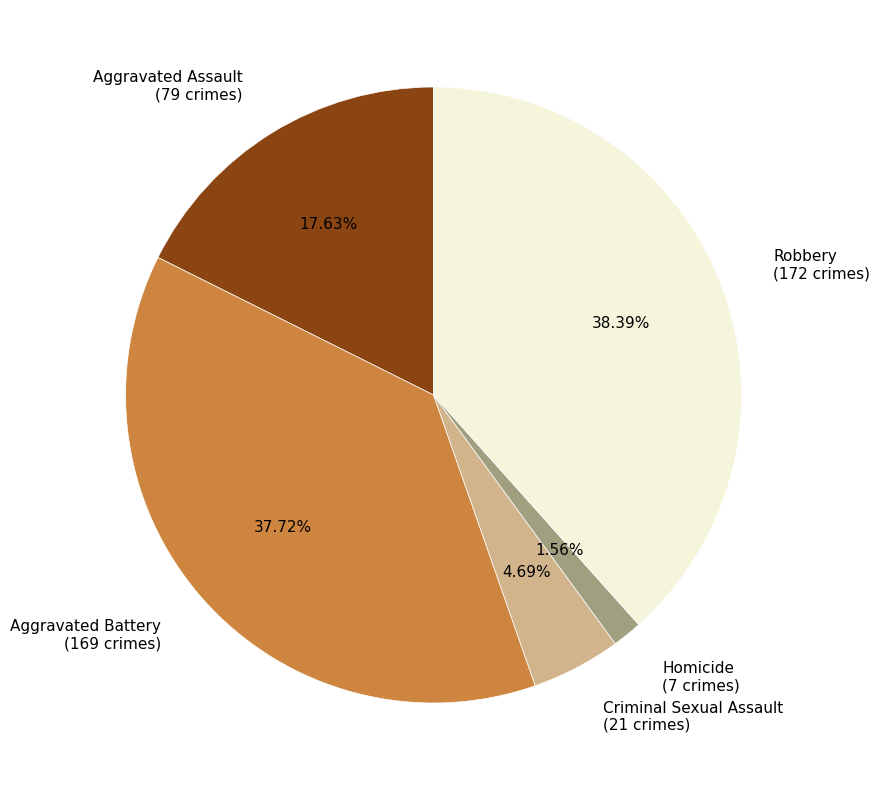

To the nearest percent, what is the average slice percentage?

20%